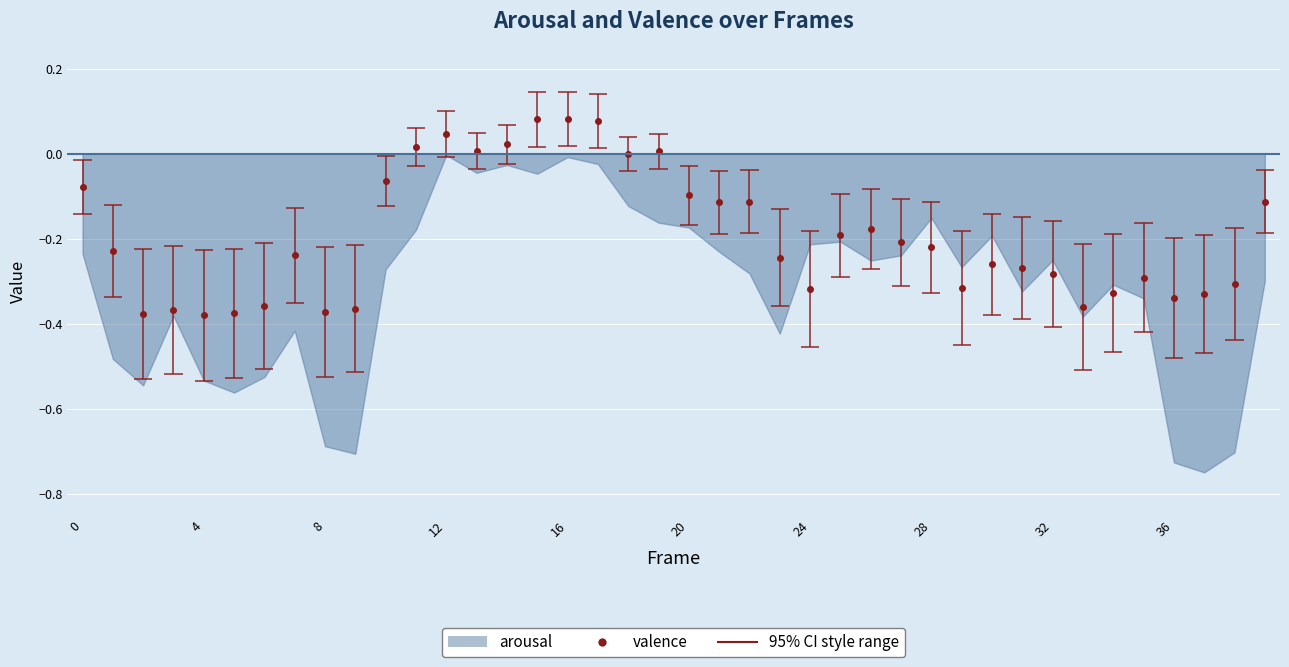

How many lines are shown in the chart?

1